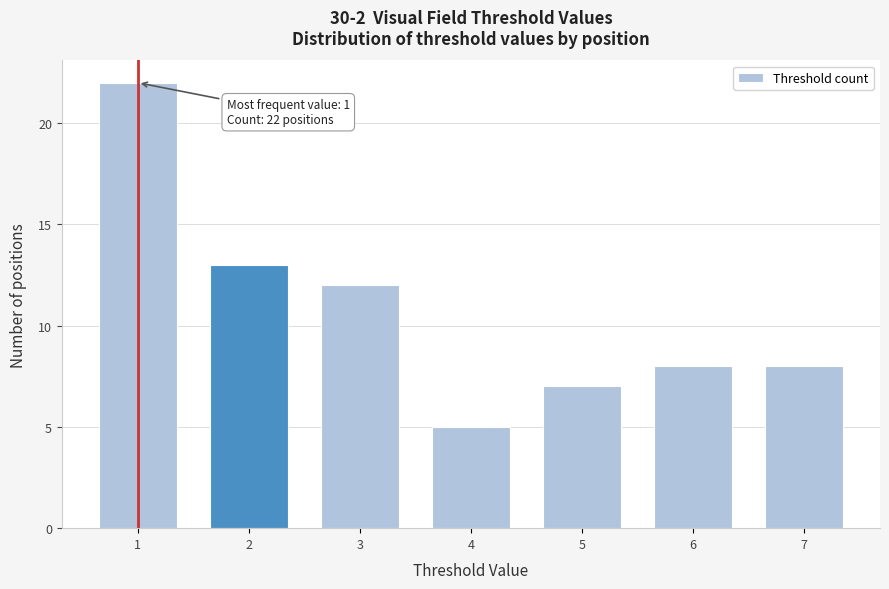

Reading right to left, list all the values displayed in this chart.

7=8	6=8	5=7	4=5	3=12	2=13	1=22